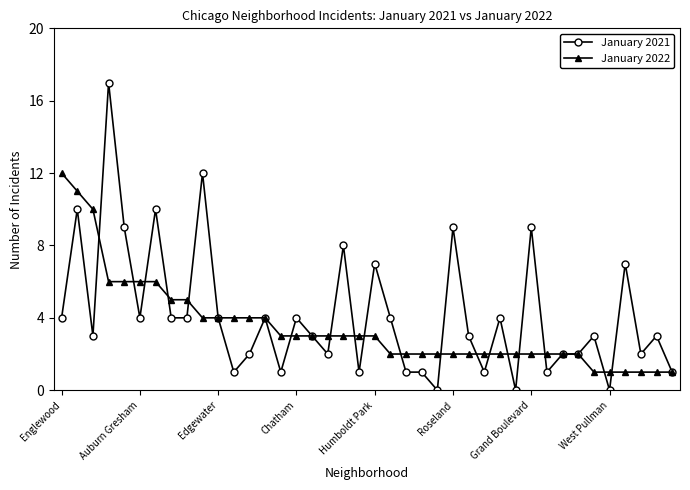

Which series has the largest range (max minus min)?

January 2021